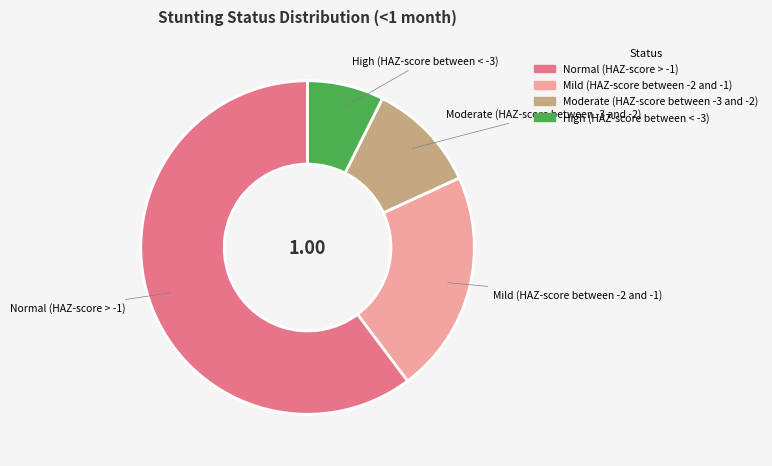

Between Mild (HAZ-score between -2 and -1) and Moderate (HAZ-score between -3 and -2), which is larger?

Mild (HAZ-score between -2 and -1)